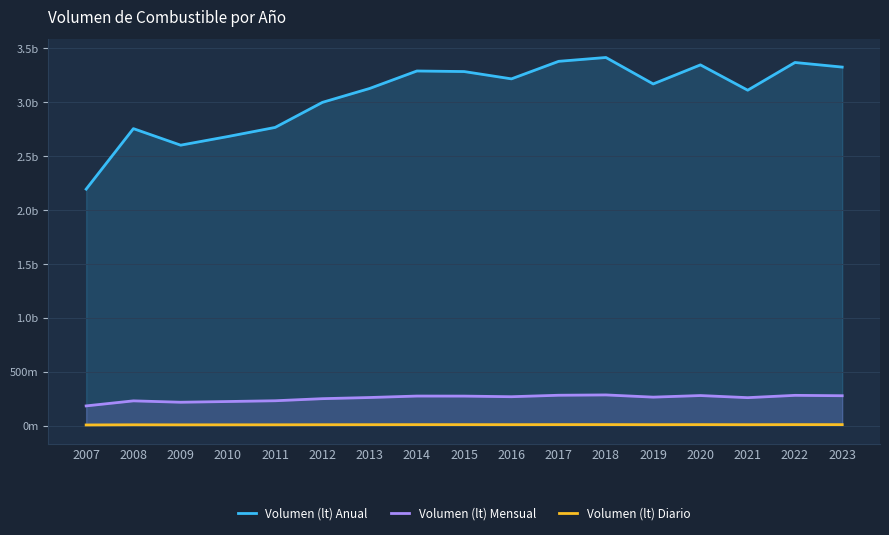

What is the sum of all Volumen (lt) Diario values?

142540611